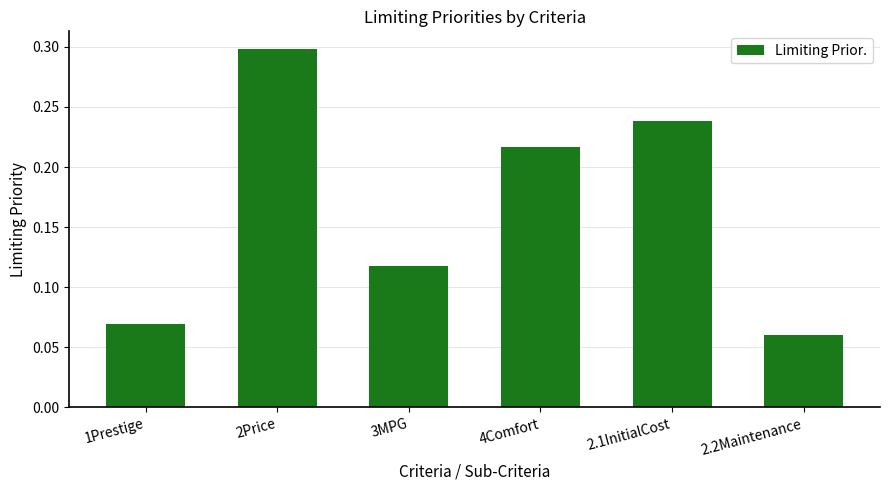

Where is the data nearest to the value 0?

2.2Maintenance